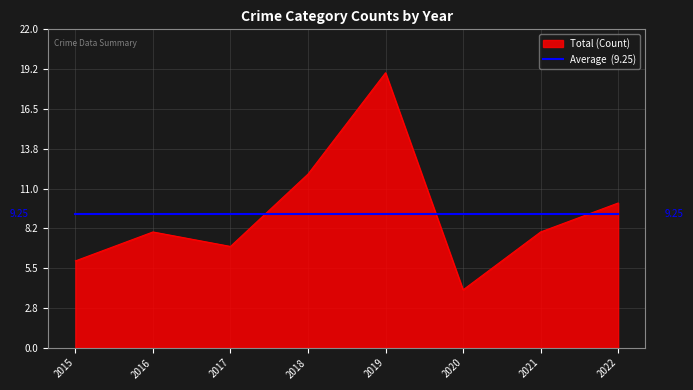

At which category is the sum across all series the highest?

2019